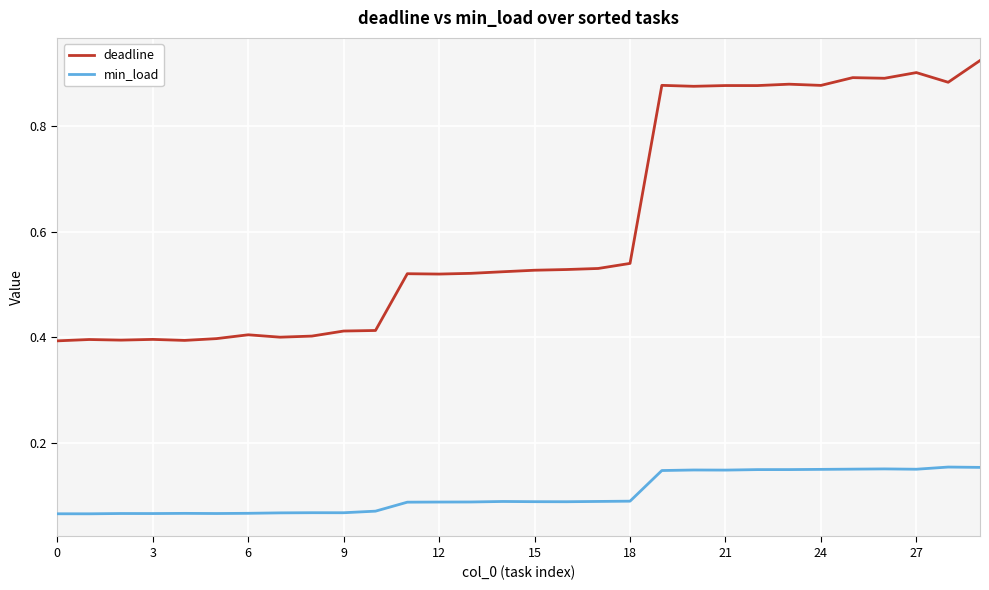

List the series in order of their overall mean, lowest first.

min_load, deadline